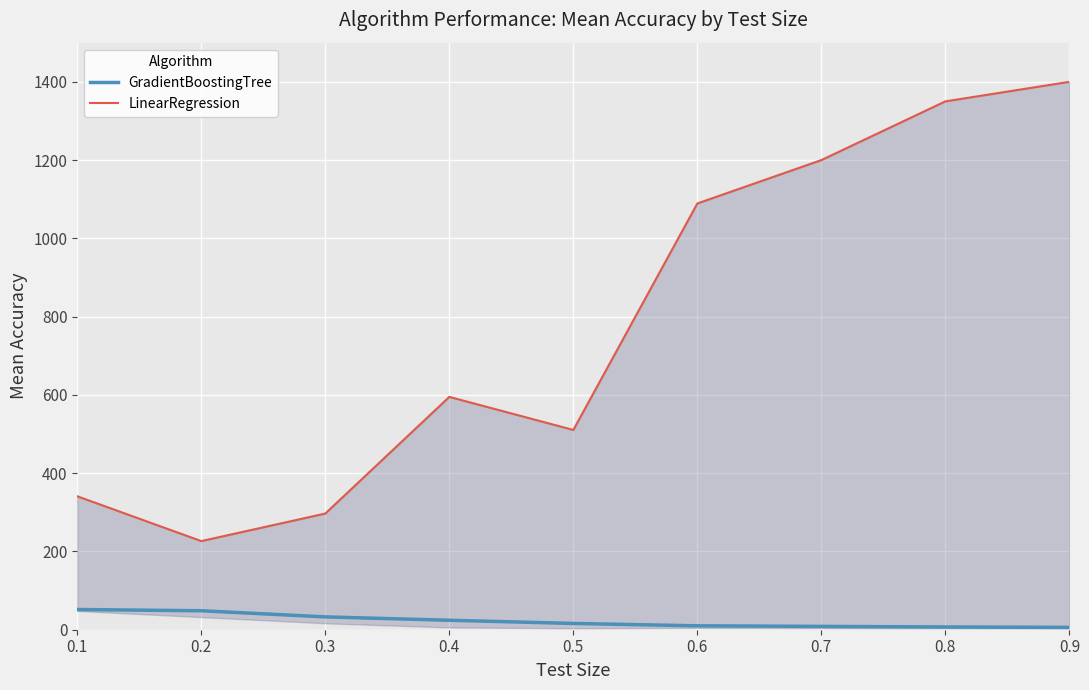

True or false: GradientBoostingTree has a value of 8.5 at 0.7.

True